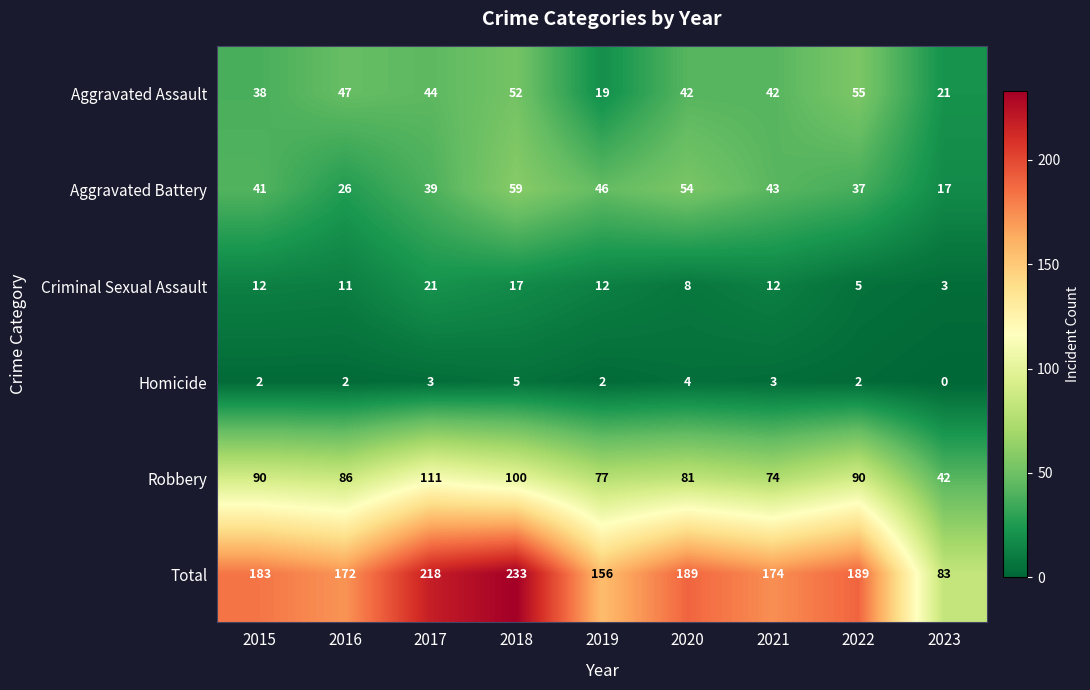

At which label is Aggravated Assault closest to 37?

2015